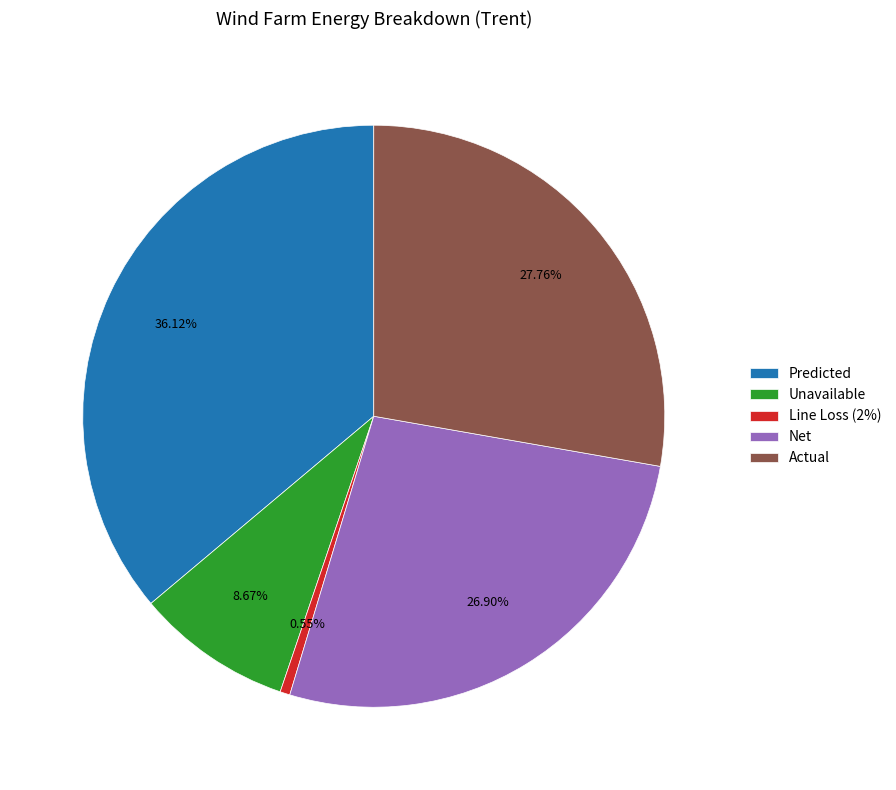

Combined, do Actual and Predicted account for over 50%?

Yes